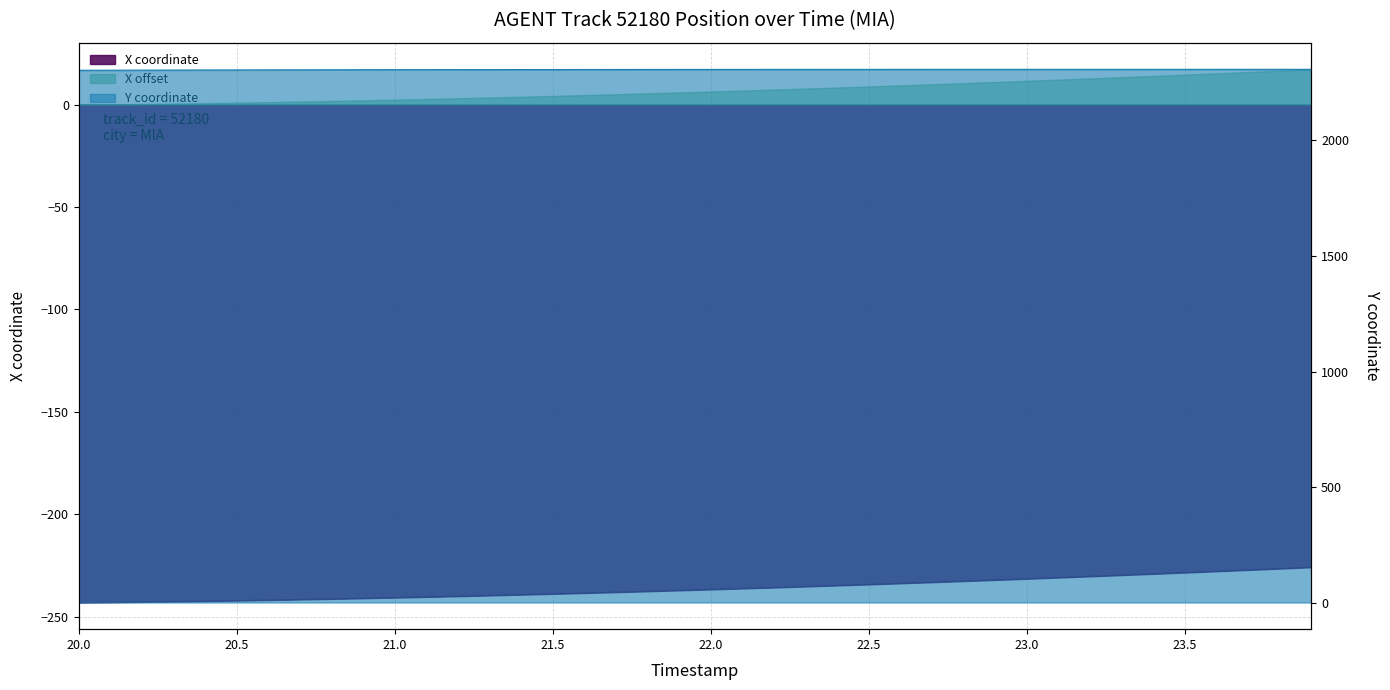

True or false: Y and X intersect in this chart.

False